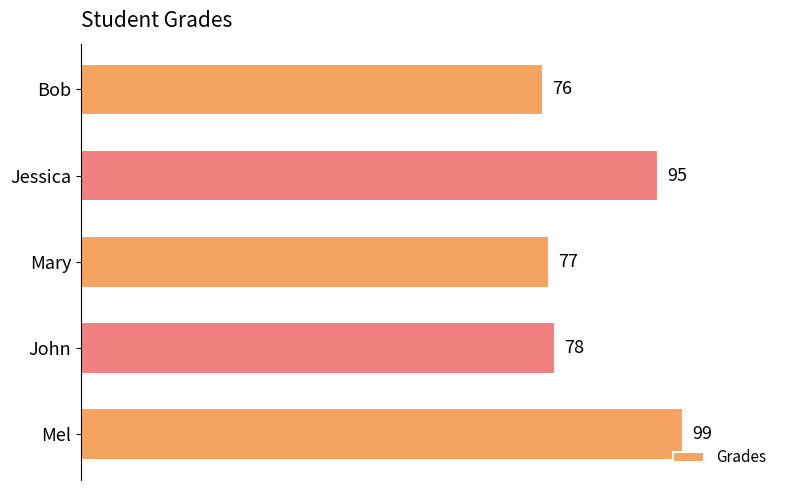

What is the minimum value shown in the chart?

76